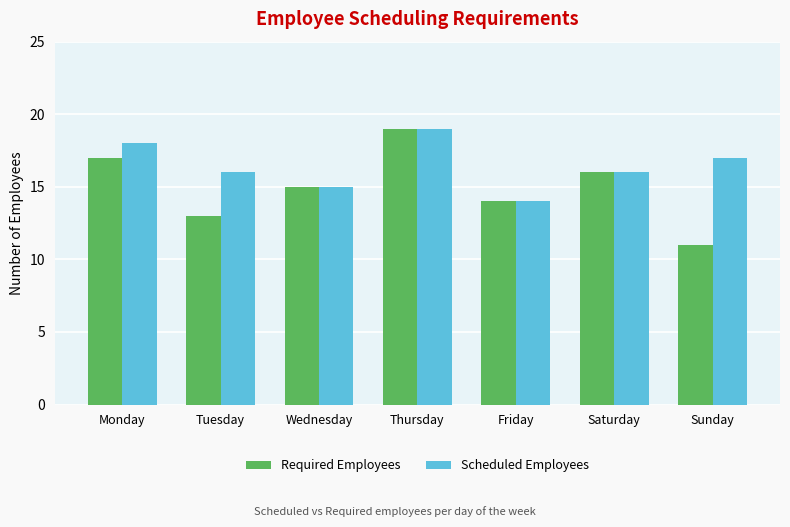

What are all the series names shown in the legend?

Required Employees, Scheduled Employees